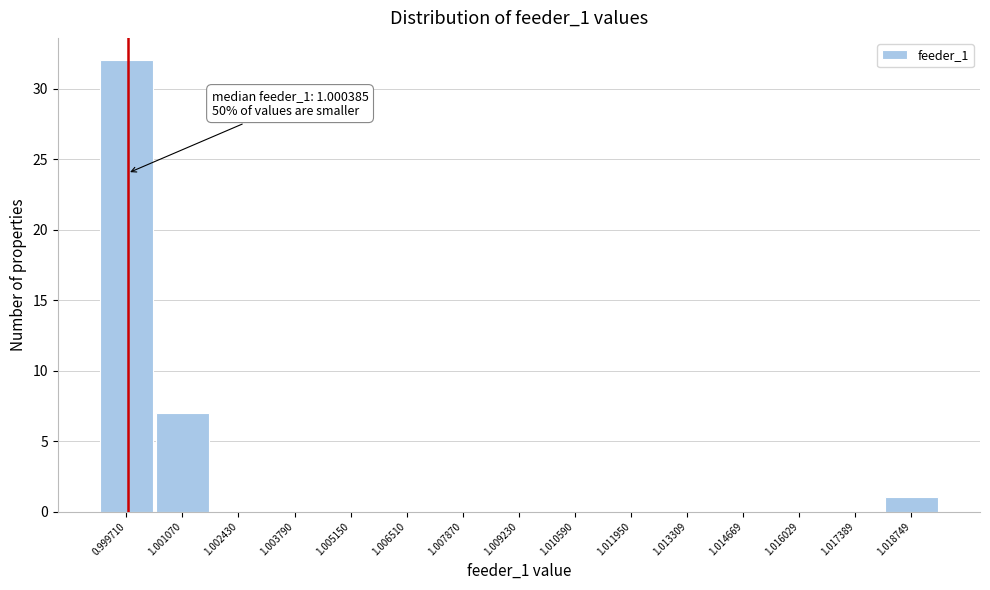

Reading left to right, what are all the values shown in this chart?

0.999710=32	1.001070=7	1.002430=0	1.003790=0	1.005150=0	1.006510=0	1.007870=0	1.009230=0	1.010590=0	1.011950=0	1.013309=0	1.014669=0	1.016029=0	1.017389=0	1.018749=1